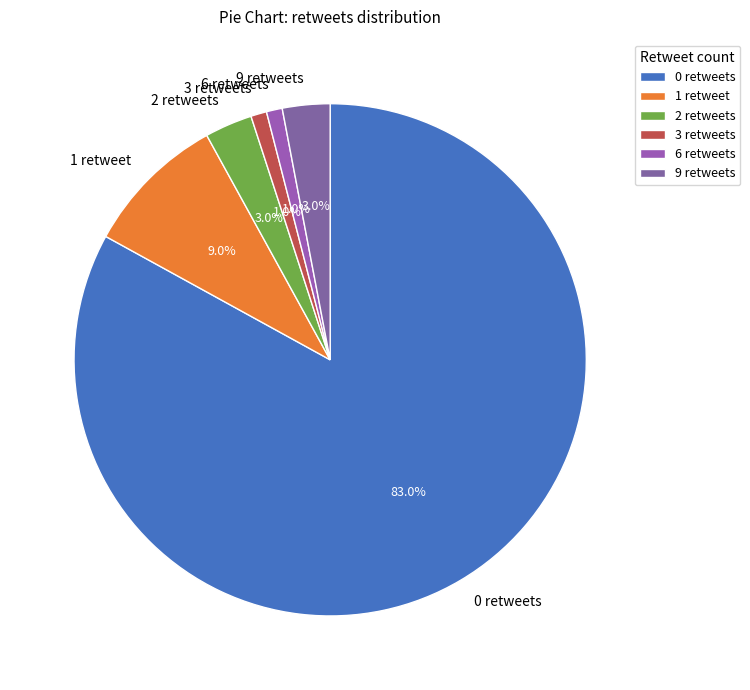

The 6 retweets slice represents 1% of the pie. True or false?

True